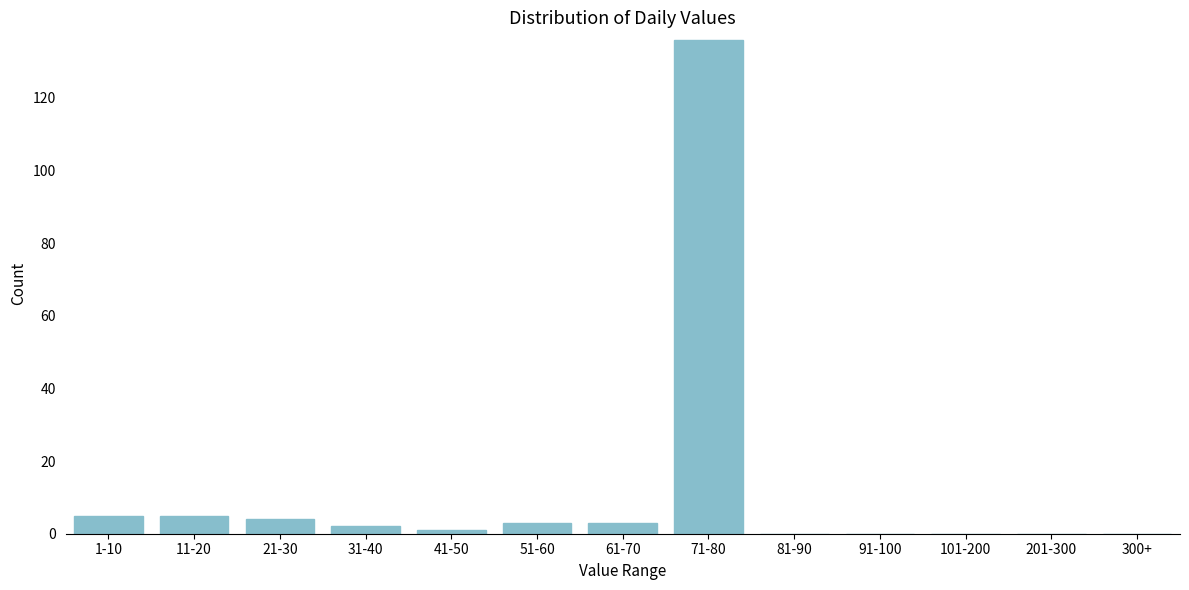

Reading right to left, transcribe all the data shown in this chart.

300+=0	201-300=0	101-200=0	91-100=0	81-90=0	71-80=136	61-70=3	51-60=3	41-50=1	31-40=2	21-30=4	11-20=5	1-10=5